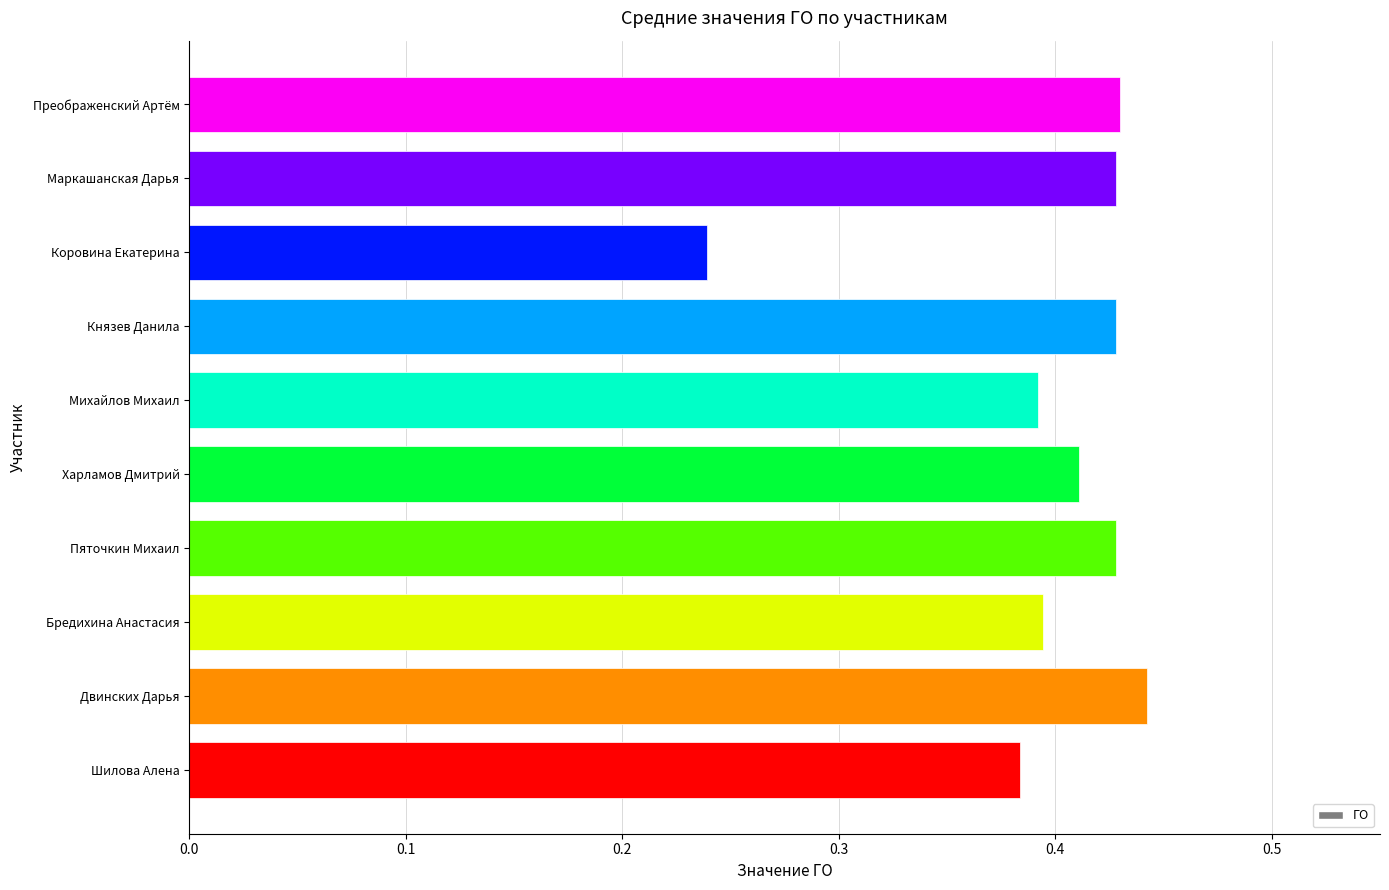

What is the label of the 2nd bar from the top?

Маркашанская Дарья